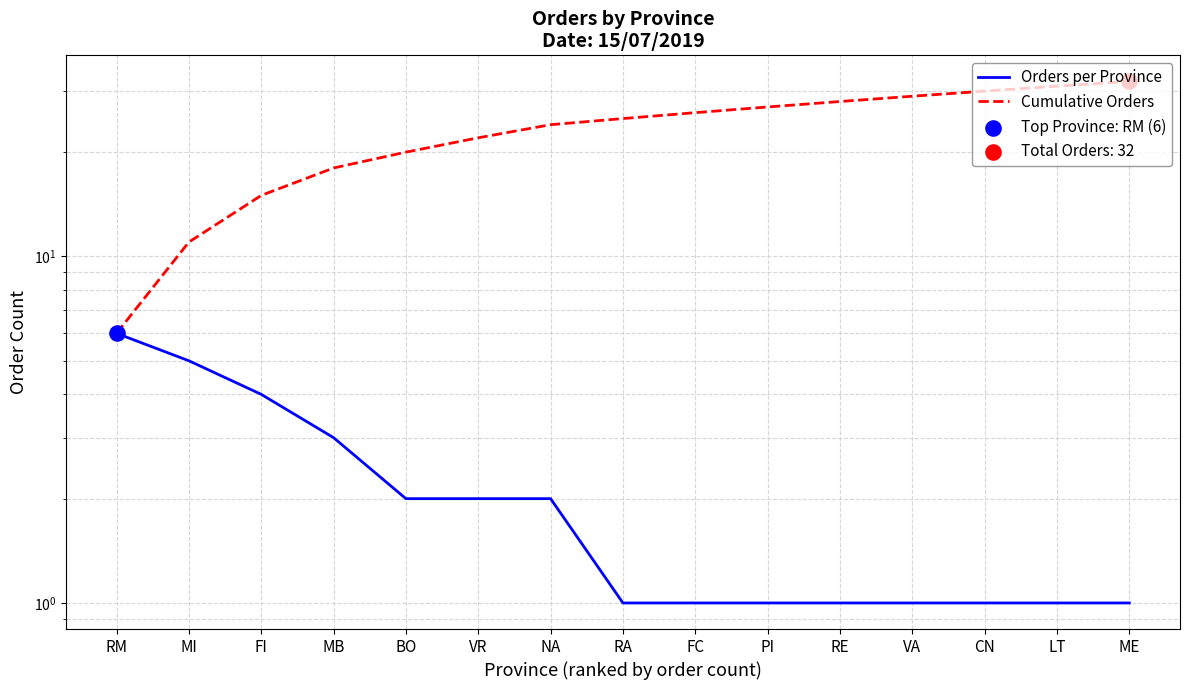

What are all the series names shown in the legend?

Orders per Province, Cumulative Orders